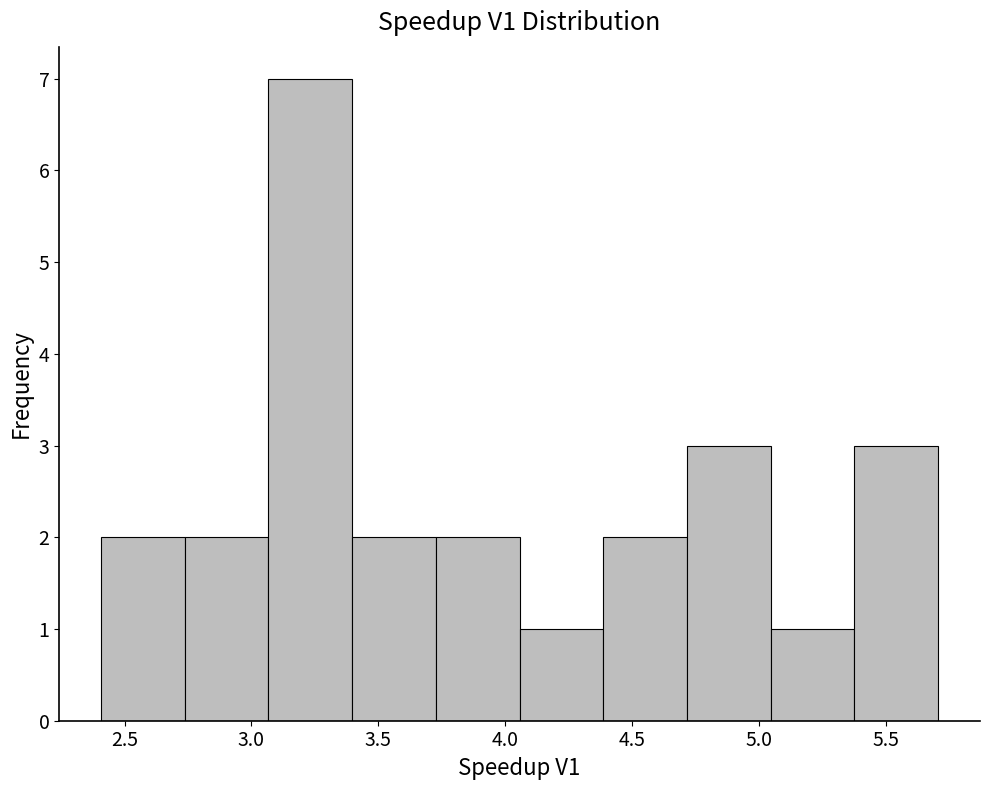

Reading left to right, list every bar in this chart as the range it spans on the x-axis followed by its height. Neither the bar edges nor the heights are printed on the chart, so give them approximately, as read against the axes.

2.40 to 2.75: 2
2.75 to 3.05: 2
3.05 to 3.40: 7
3.40 to 3.75: 2
3.75 to 4.05: 2
4.05 to 4.40: 1
4.40 to 4.70: 2
4.70 to 5.05: 3
5.05 to 5.40: 1
5.40 to 5.70: 3